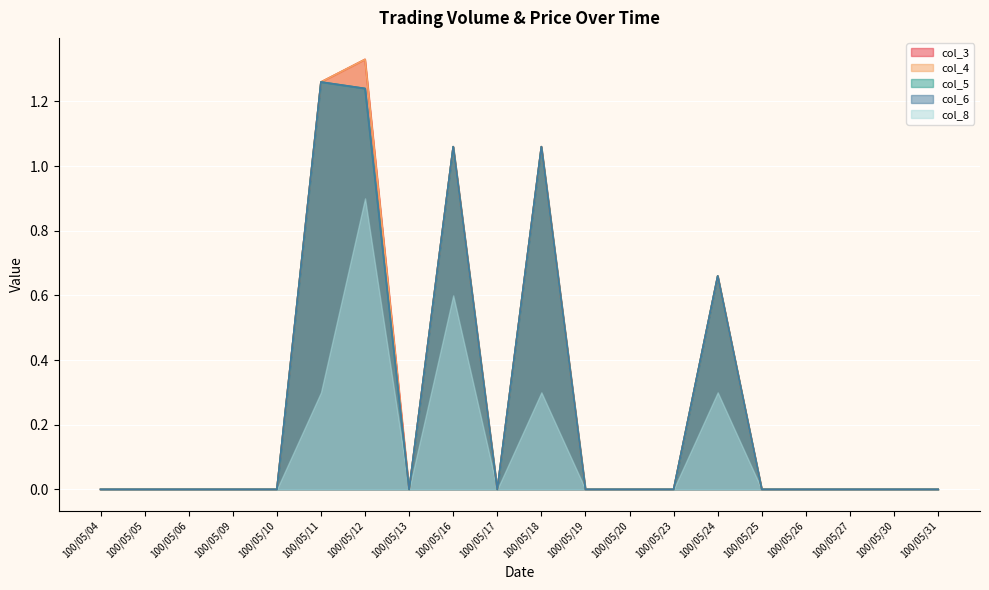

True or false: col_5 and col_4 intersect in this chart.

False